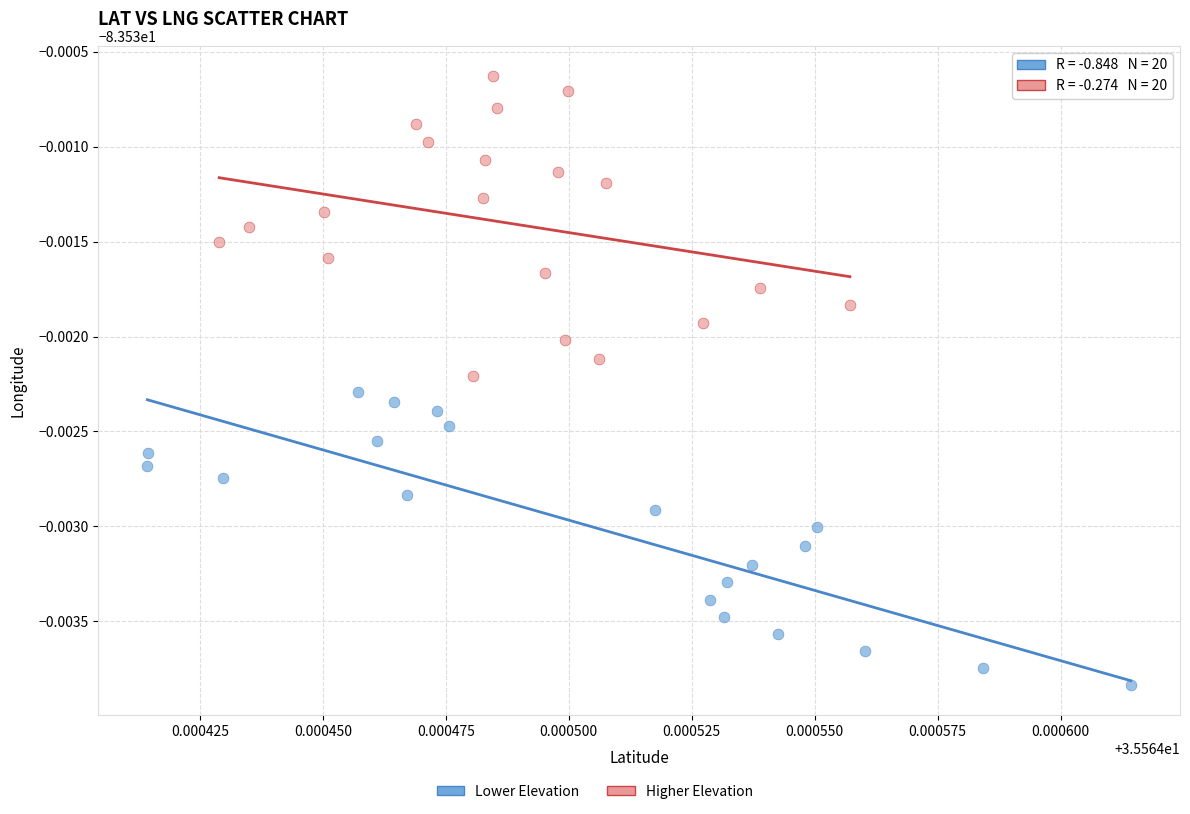

Which series has the largest Y range (max minus min)?

Higher Elevation